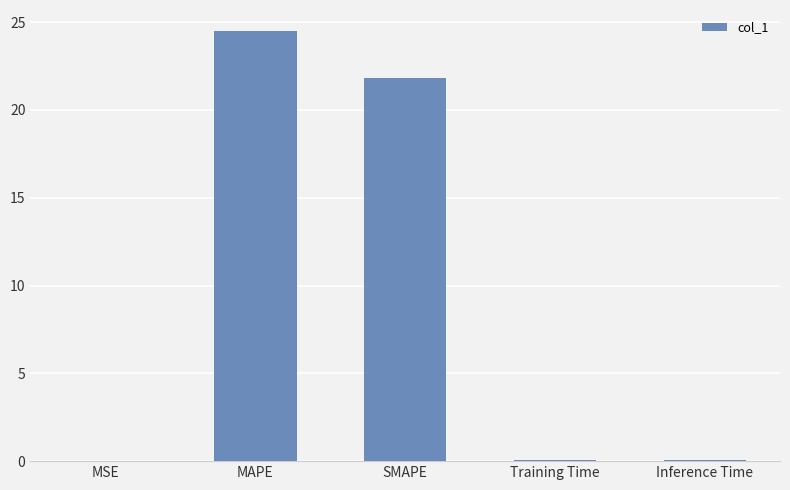

Are the bars grouped side by side (vs. stacked)?

No